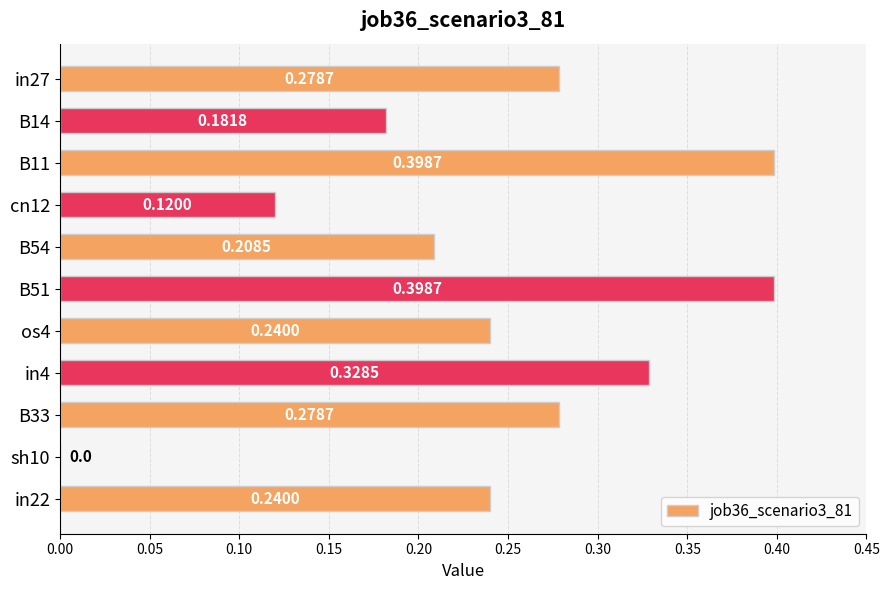

What is the change in value from B54 to B33?

+0.1